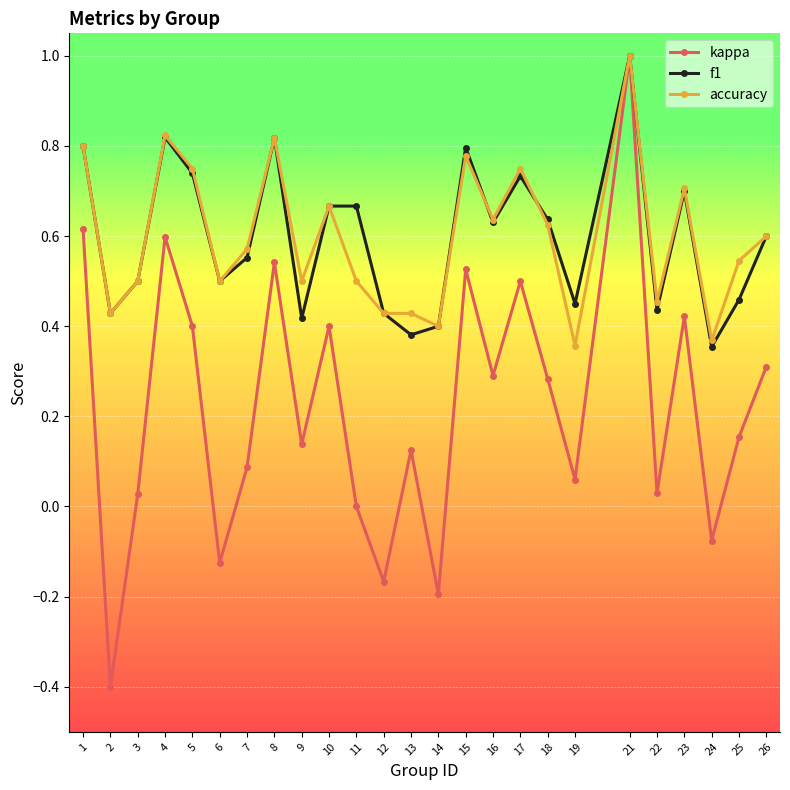

At 17, list the series in order from smallest to largest.

kappa, f1, accuracy